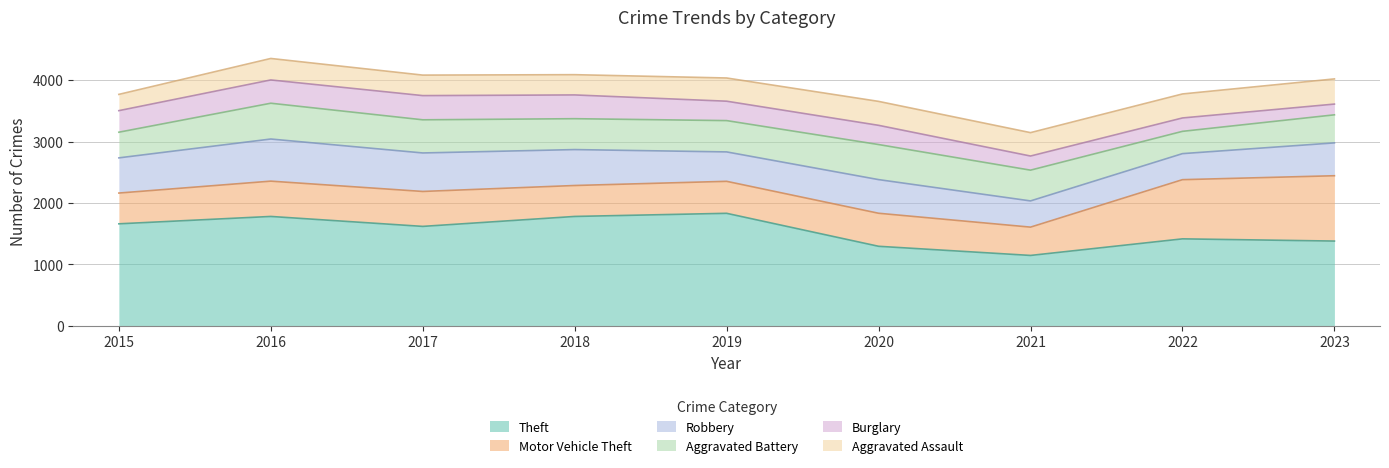

What is the difference between the maximum and minimum values in the Aggravated Battery series?

220